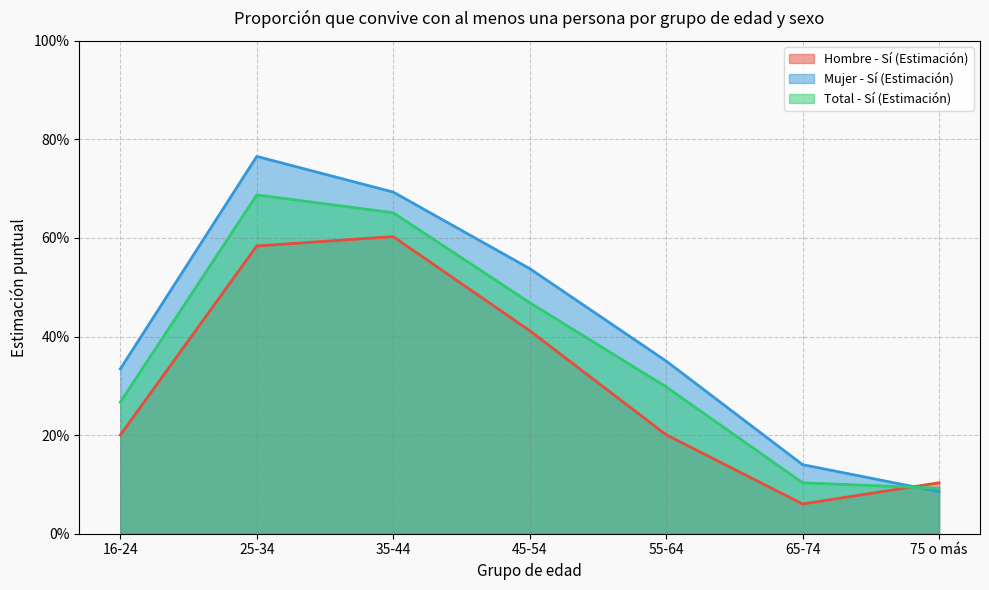

Which category has the lowest value across all series?

65-74